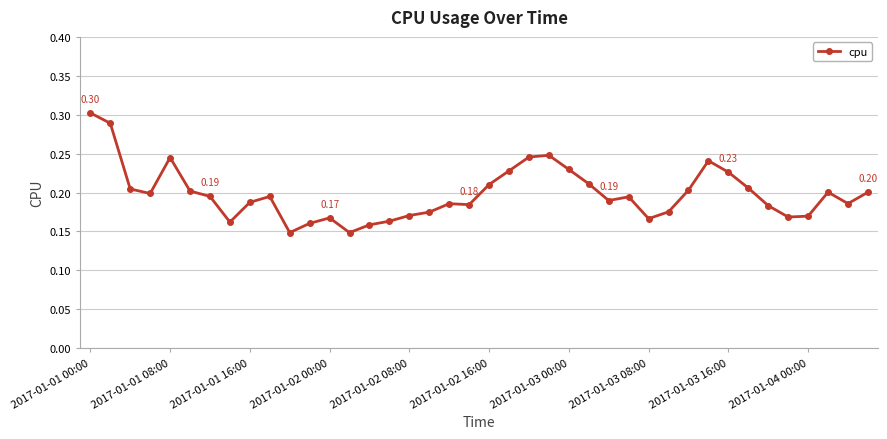

What is the sum of all values?

7.9